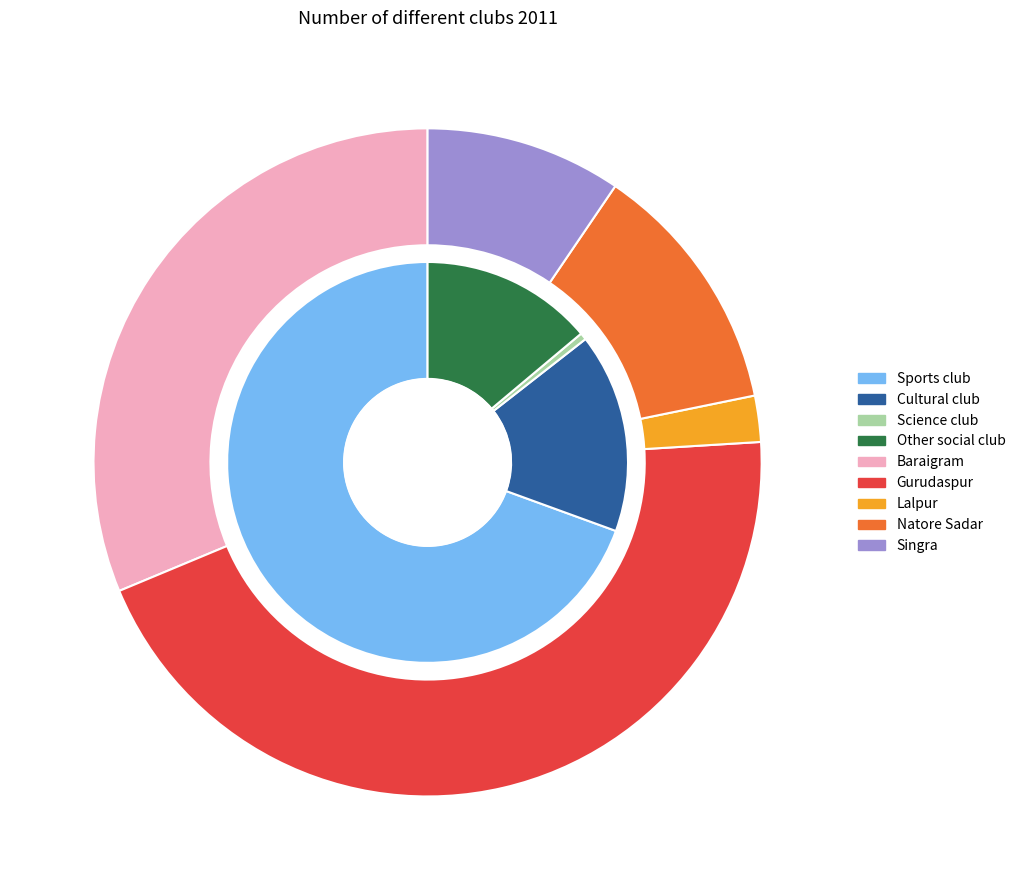

Is the sum of Gurudaspur and Lalpur greater than half?

No